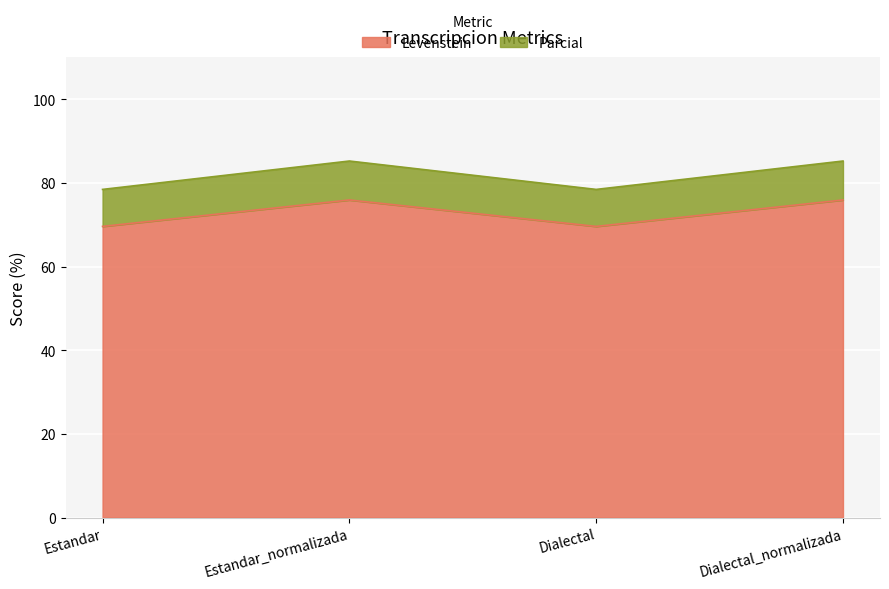

What is the label of the 4th point from the right?

Estandar